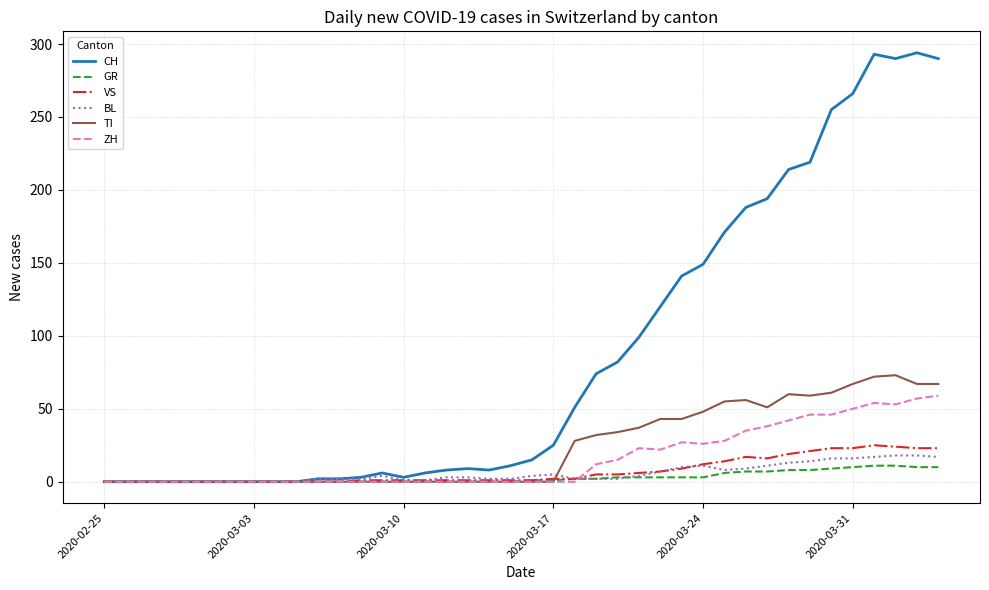

What is the greatest value displayed?

294